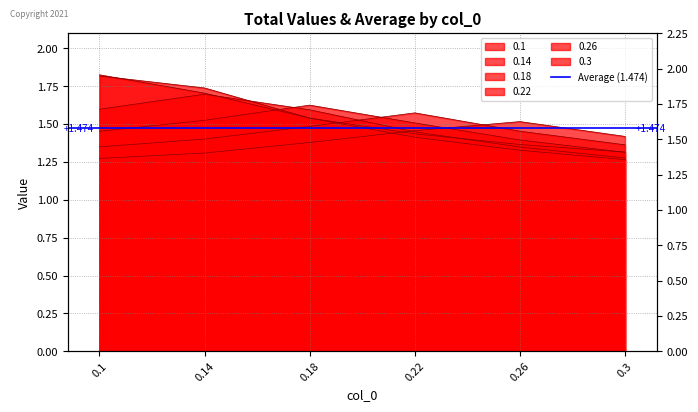

The 0.14 series shows 0.9 at 0.26. True or false?

False